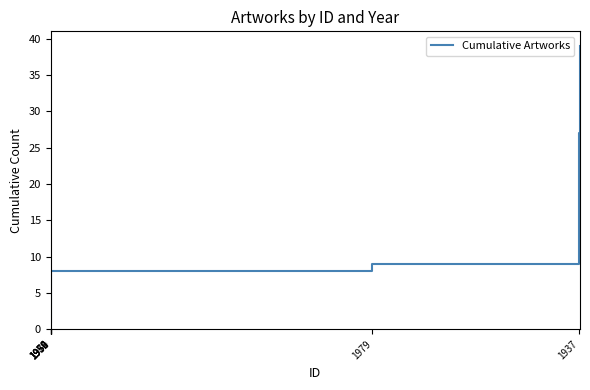

What is the maximum value shown in the chart?

39